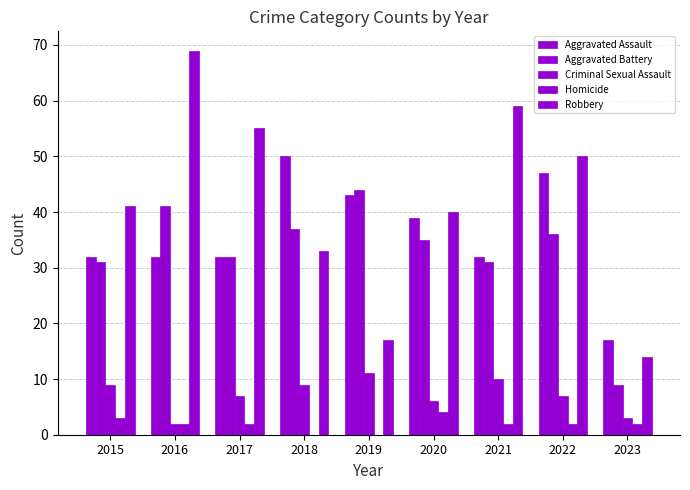

At which label does Aggravated Battery reach its peak?

2019